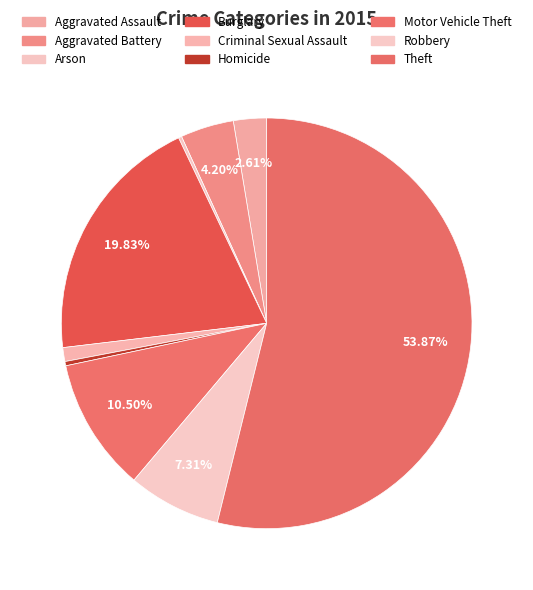

Combined, do Aggravated Battery and Aggravated Assault account for over 50%?

No